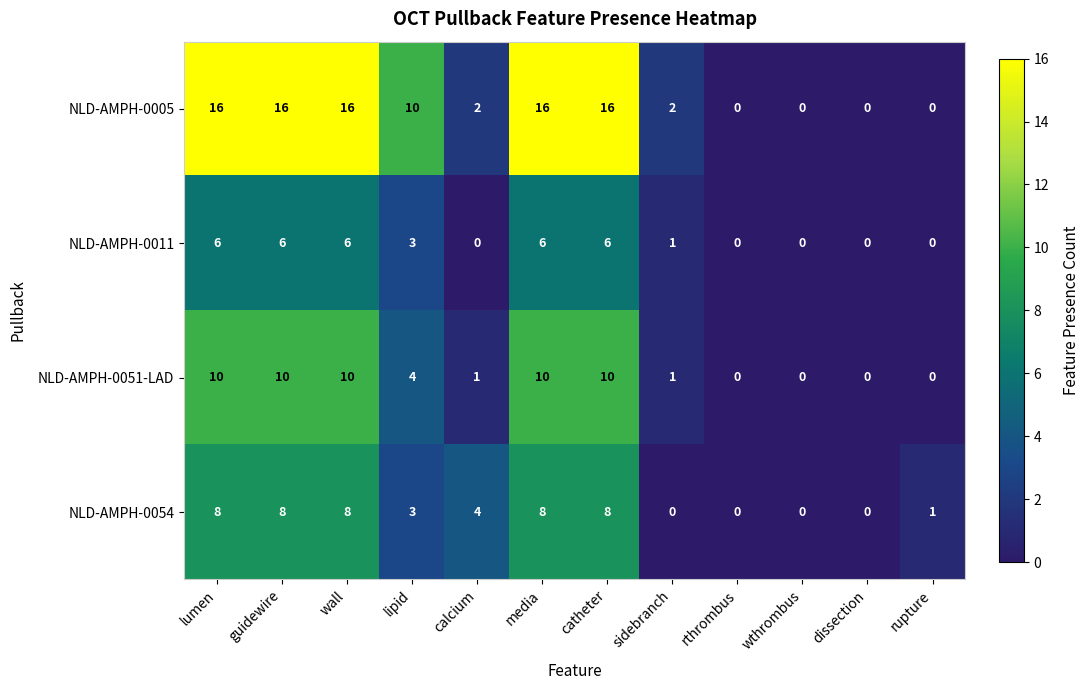

Between media and rupture, which series saw the biggest shift?

NLD-AMPH-0005